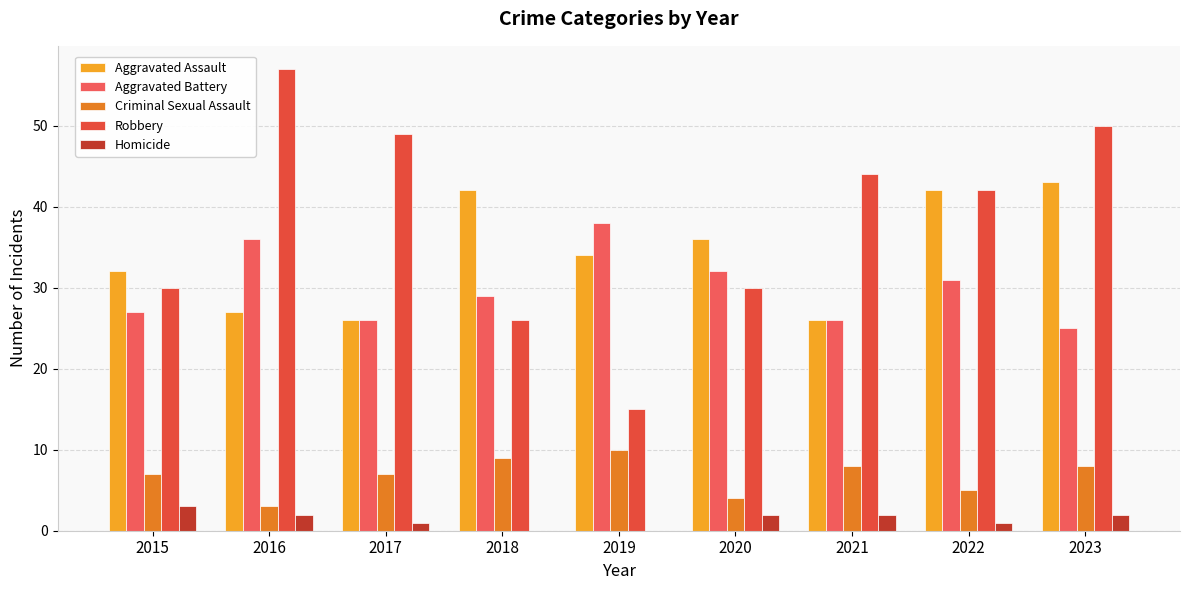

What are all the series names shown in the legend?

Aggravated Assault, Aggravated Battery, Criminal Sexual Assault, Robbery, Homicide